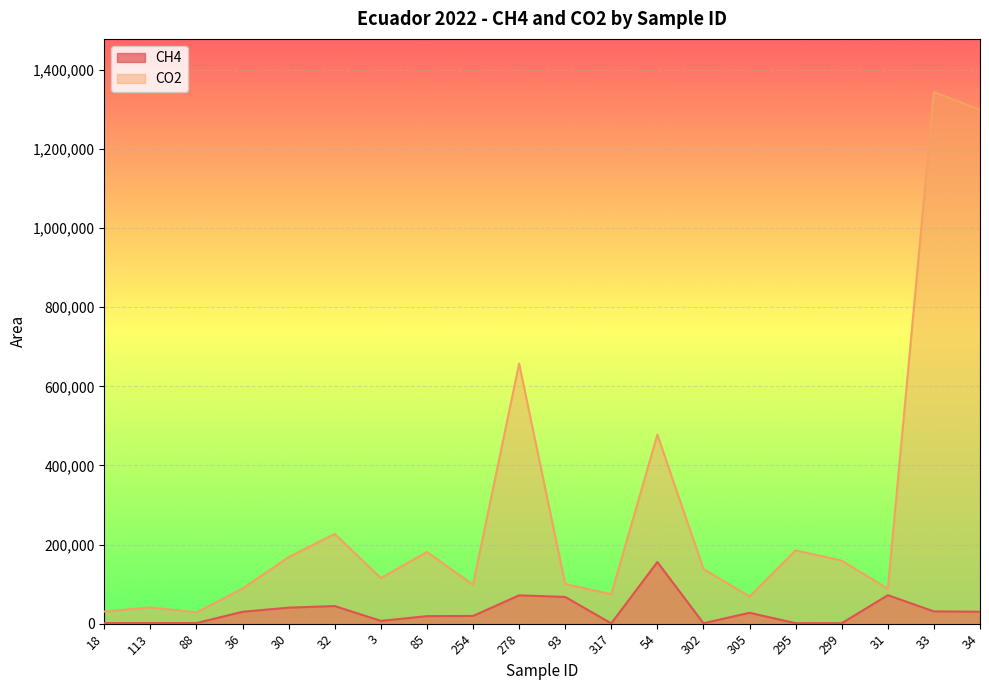

Rank the categories by CO2 value from highest to lowest.

33, 34, 278, 54, 32, 295, 85, 30, 299, 302, 3, 93, 254, 36, 31, 317, 305, 113, 18, 88